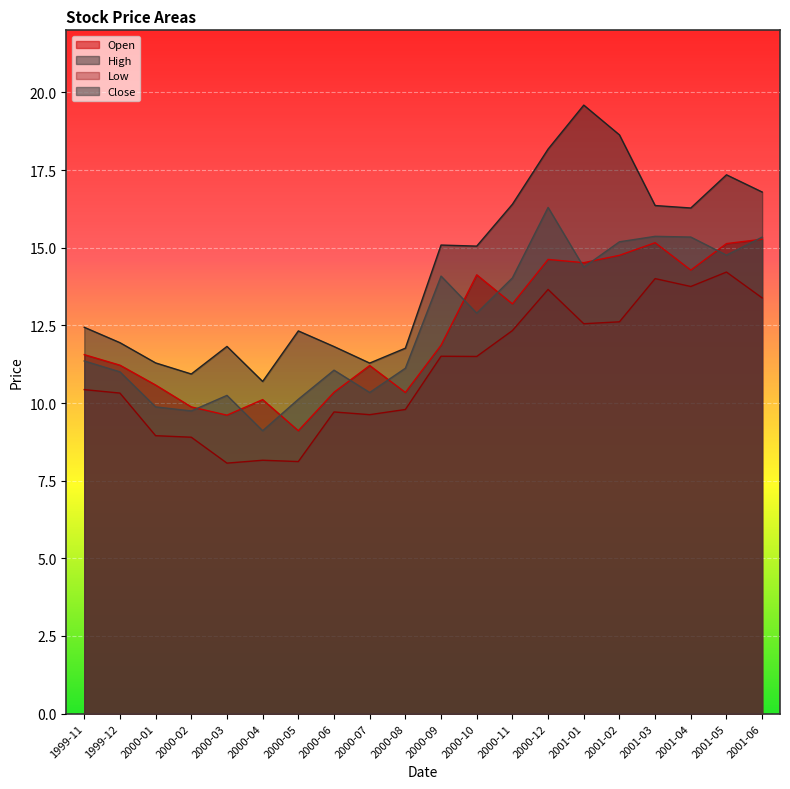

Rank the categories by Low value from highest to lowest.

2001-05, 2001-03, 2001-04, 2000-12, 2001-06, 2001-02, 2001-01, 2000-11, 2000-09, 2000-10, 1999-11, 1999-12, 2000-08, 2000-06, 2000-07, 2000-01, 2000-02, 2000-04, 2000-05, 2000-03